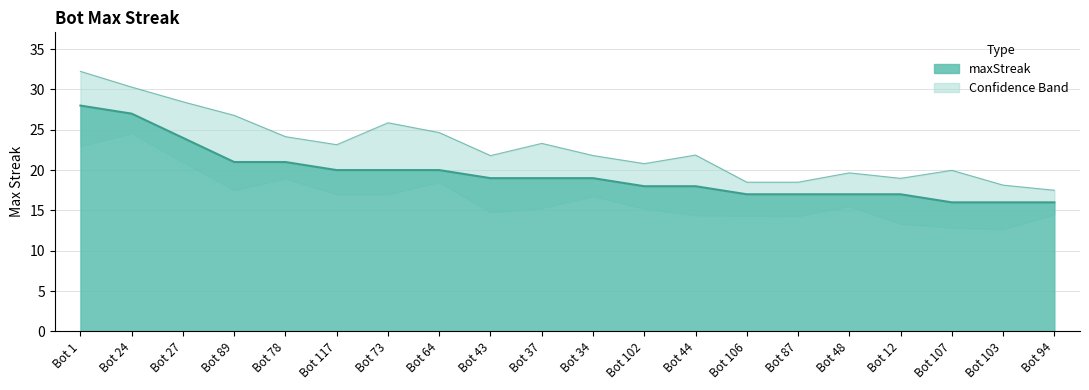

Reading left to right, list all the values displayed in this chart.

28	27	24	21	21	20	20	20	19	19	19	18	18	17	17	17	17	16	16	16